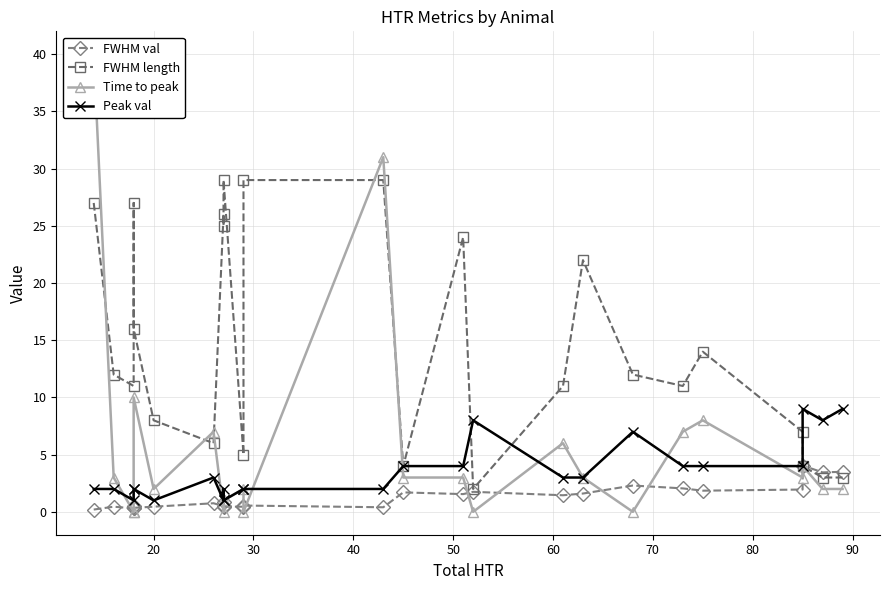

After their last crossing, which series has the higher values: FWHM length or Peak val?

Peak val